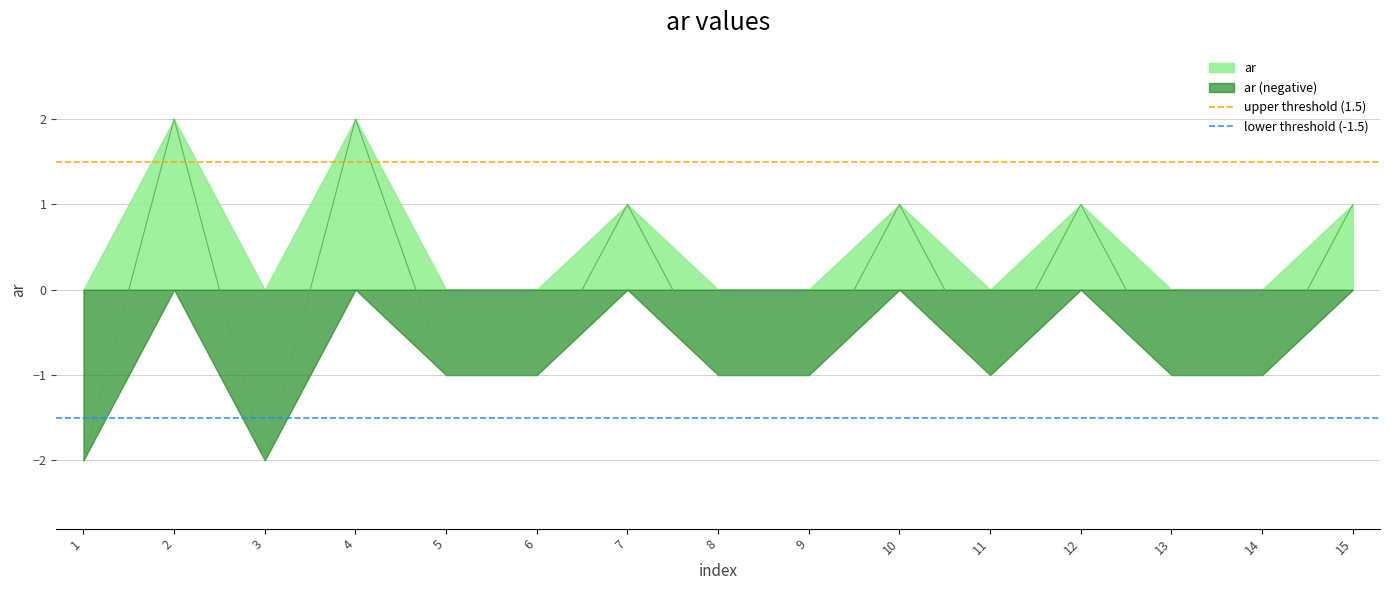

True or false: ar and ar (negative) cross at least once.

False